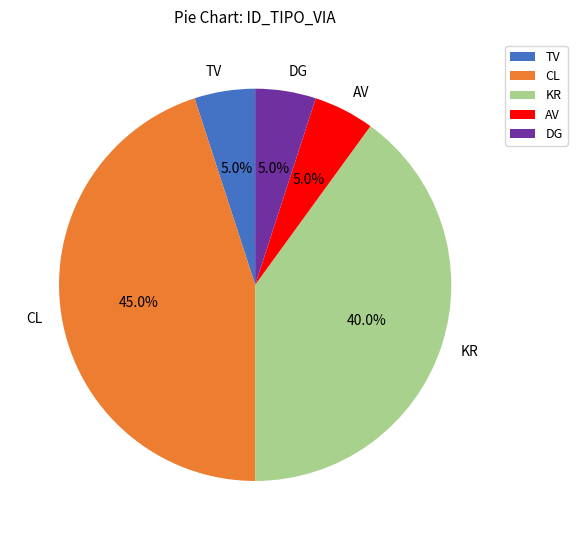

Is there a majority slice in this chart?

No